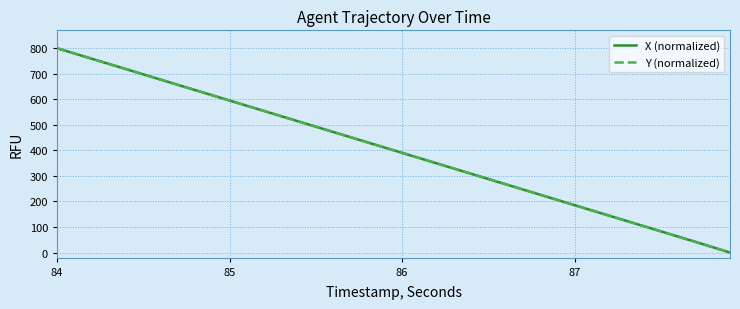

What is the difference between the second highest and minimum values in the Y (normalized) series?

779.5